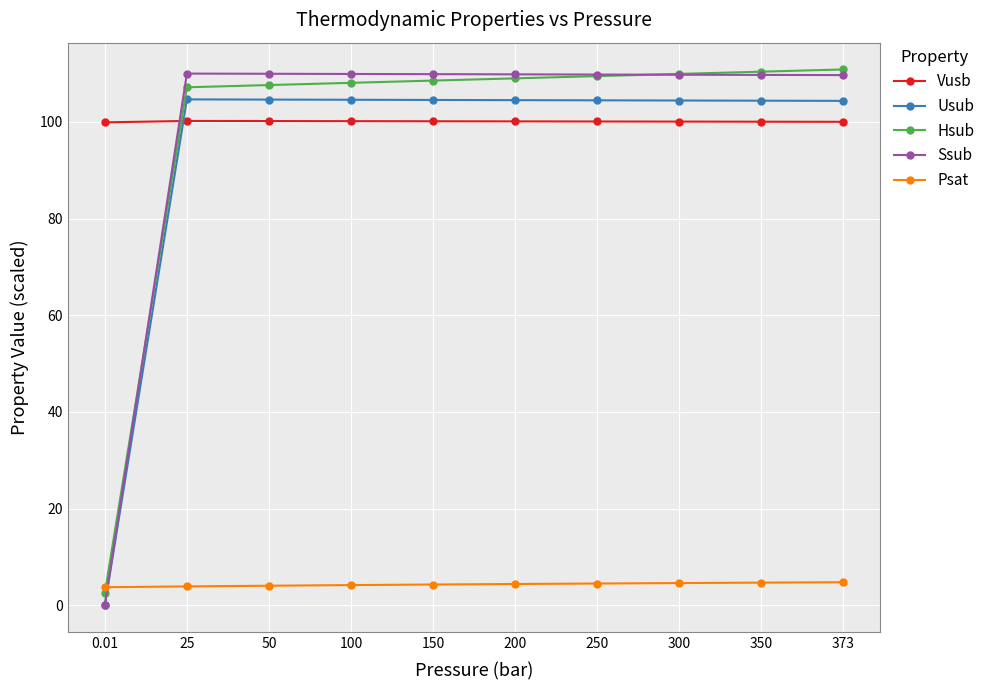

What is the difference between the maximum and minimum values in the Hsub series?

108.3